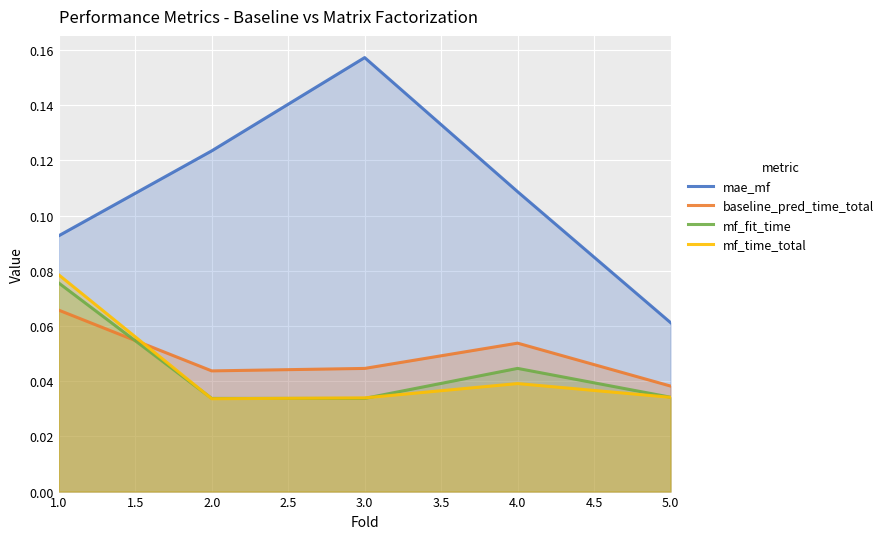

True or false: baseline_pred_time_total has more than 1 interior local peaks.

False